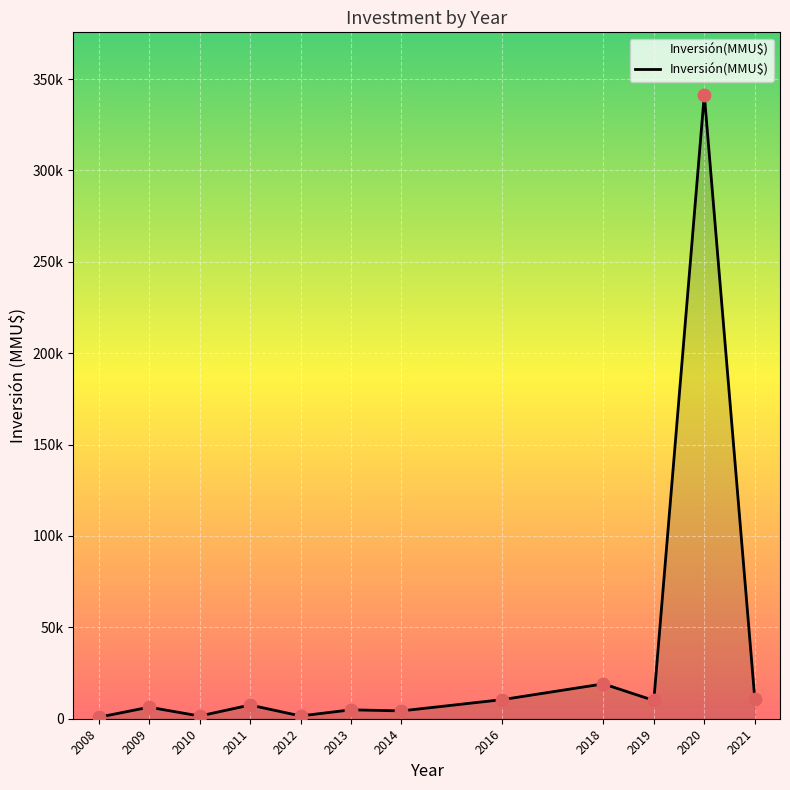

What is the ratio of the value at 2012 to the value at 2016?

0.1